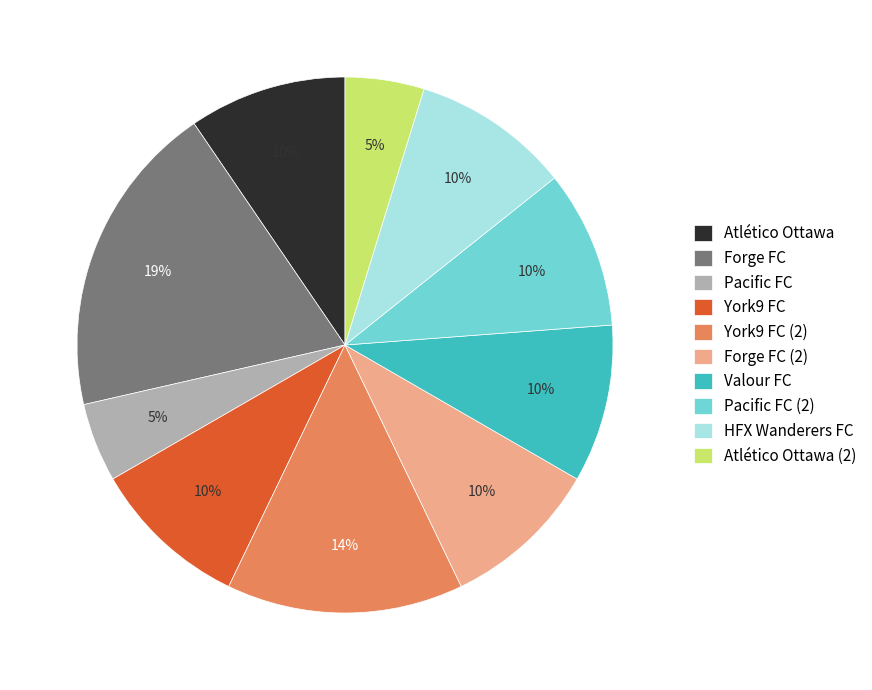

To the nearest percent, what portion does Forge FC (2) represent?

10%